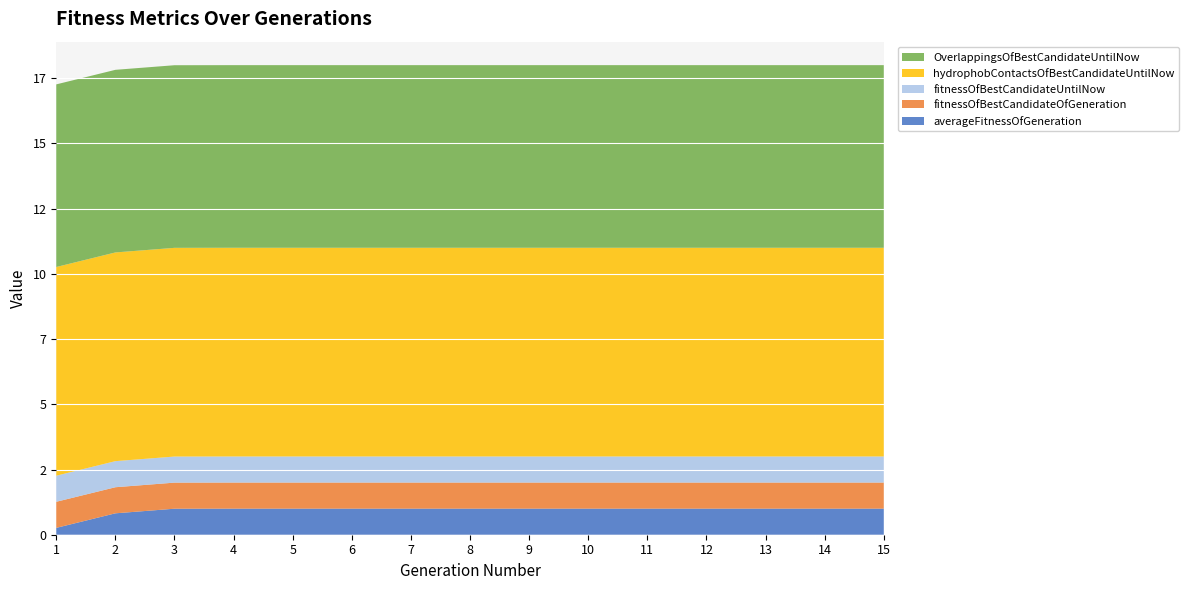

Reading right to left, transcribe all the data shown in this chart.

averageFitnessOfGeneration: 1.0	1.0	1.0	1.0	1.0	1.0	1.0	1.0	1.0	1.0	1.0	1.0	1.0	0.8	0.3
fitnessOfBestCandidateOfGeneration: 1.0	1.0	1.0	1.0	1.0	1.0	1.0	1.0	1.0	1.0	1.0	1.0	1.0	1.0	1.0
fitnessOfBestCandidateUntilNow: 1.0	1.0	1.0	1.0	1.0	1.0	1.0	1.0	1.0	1.0	1.0	1.0	1.0	1.0	1.0
hydrophobContactsOfBestCandidateUntilNow: 8.0	8.0	8.0	8.0	8.0	8.0	8.0	8.0	8.0	8.0	8.0	8.0	8.0	8.0	8.0
OverlappingsOfBestCandidateUntilNow: 7.0	7.0	7.0	7.0	7.0	7.0	7.0	7.0	7.0	7.0	7.0	7.0	7.0	7.0	7.0